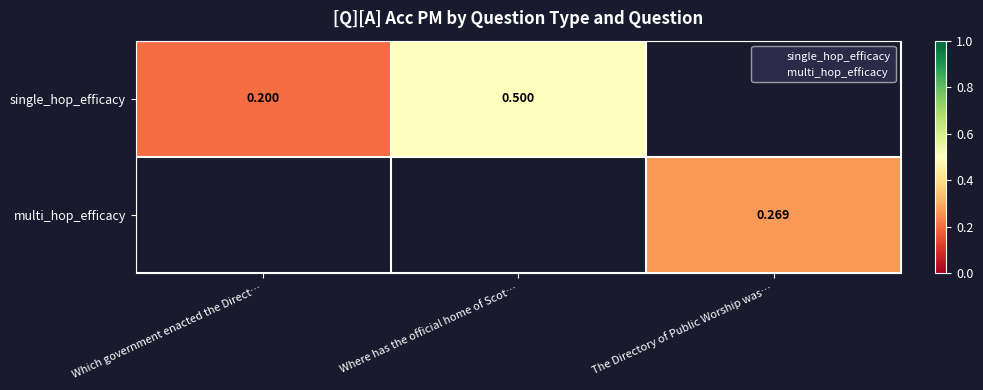

What is the difference between the single_hop_efficacy values at Which government enacted the Direct… and Where has the official home of Scot…?

0.3